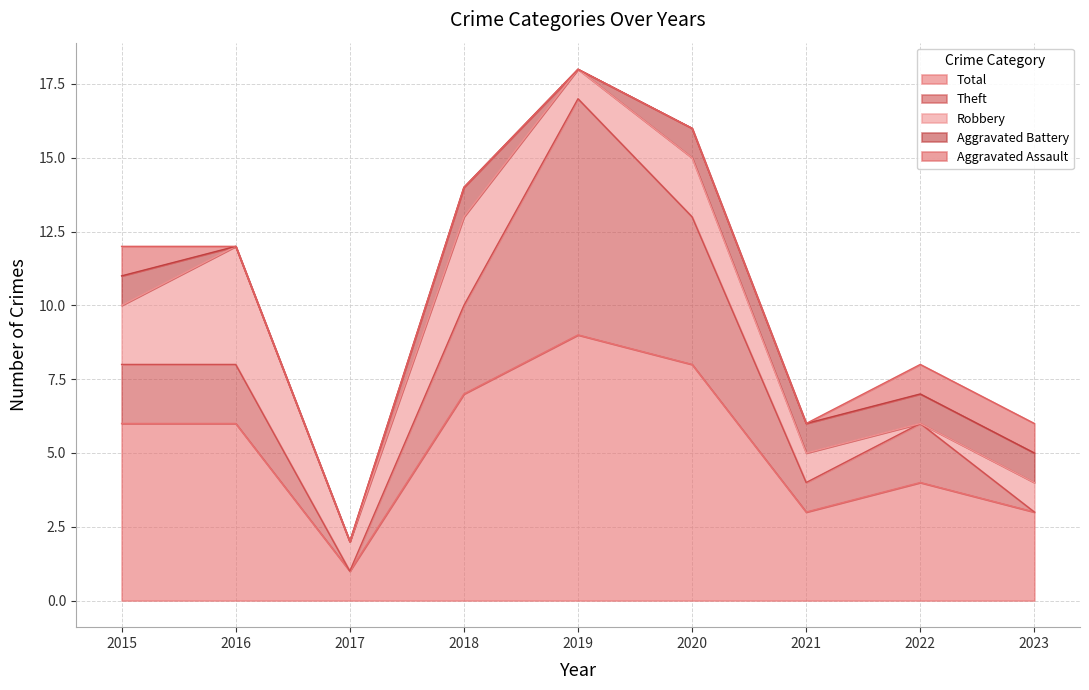

What is the sum of the Total values at 2019 and 2016?

15